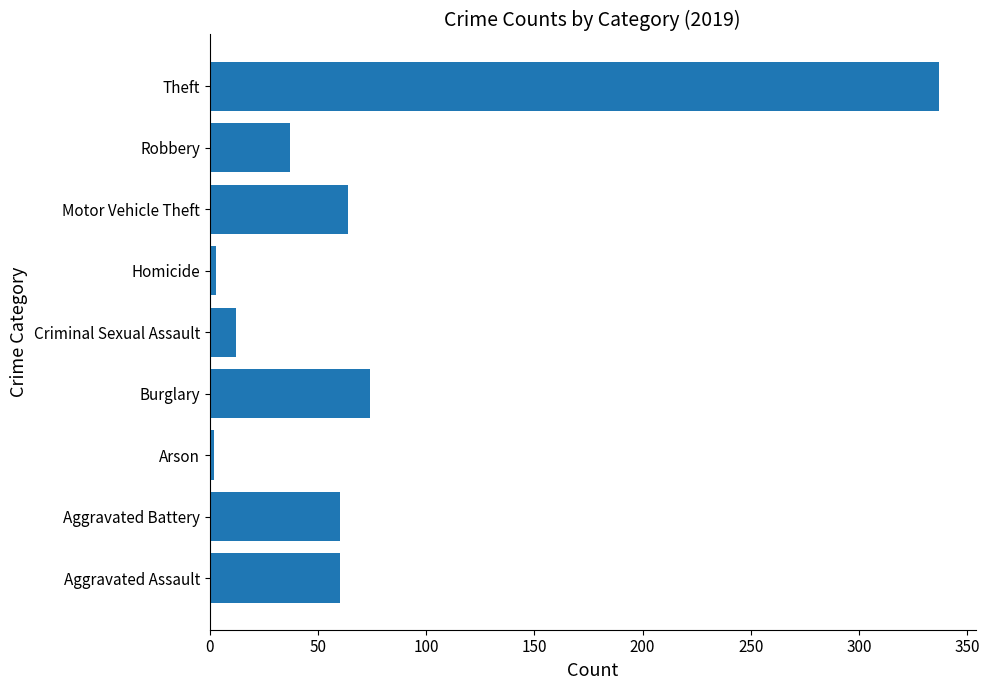

What is the change in value from Aggravated Battery to Robbery?

-23